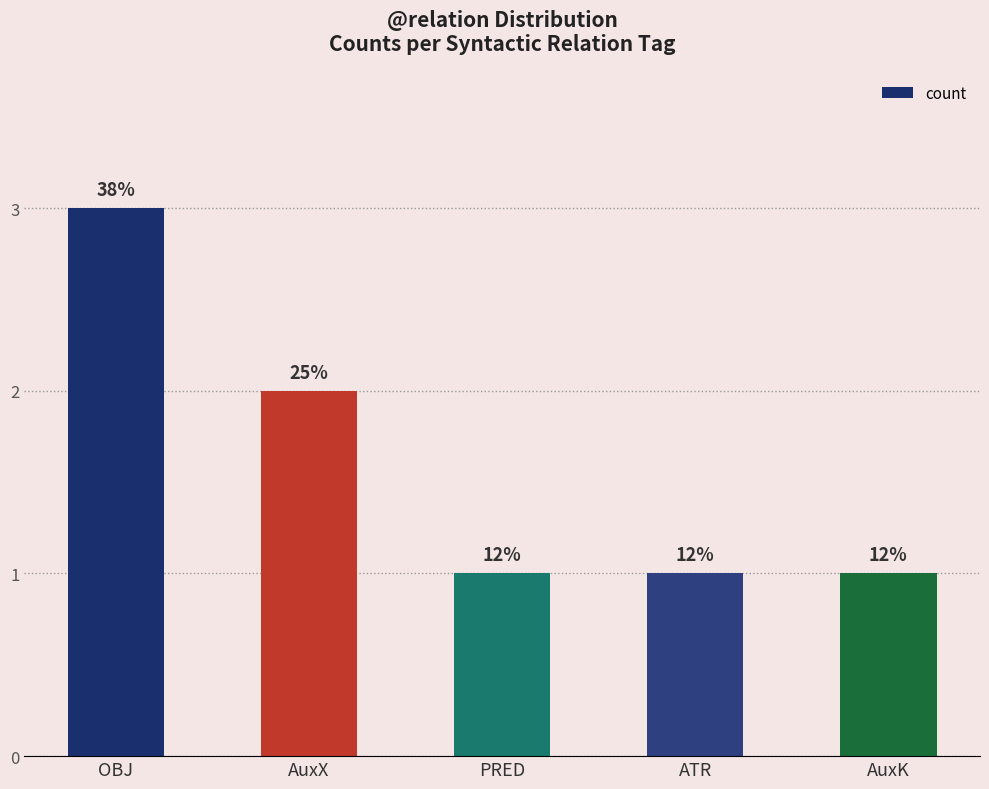

What is the difference between the maximum and second lowest values?

2